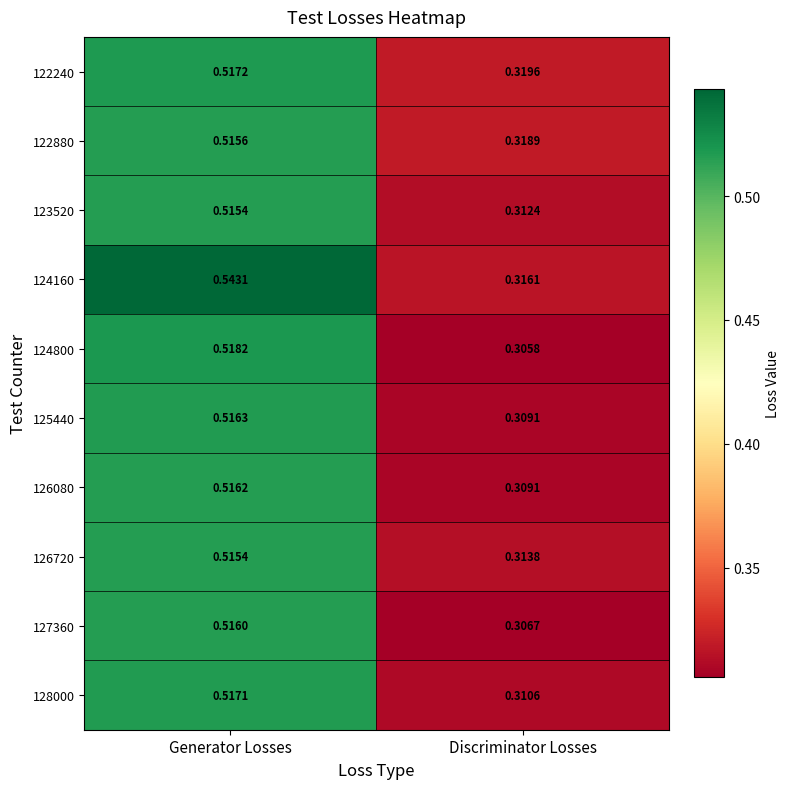

Rank the categories by 124800 value from lowest to highest.

Discriminator Losses, Generator Losses